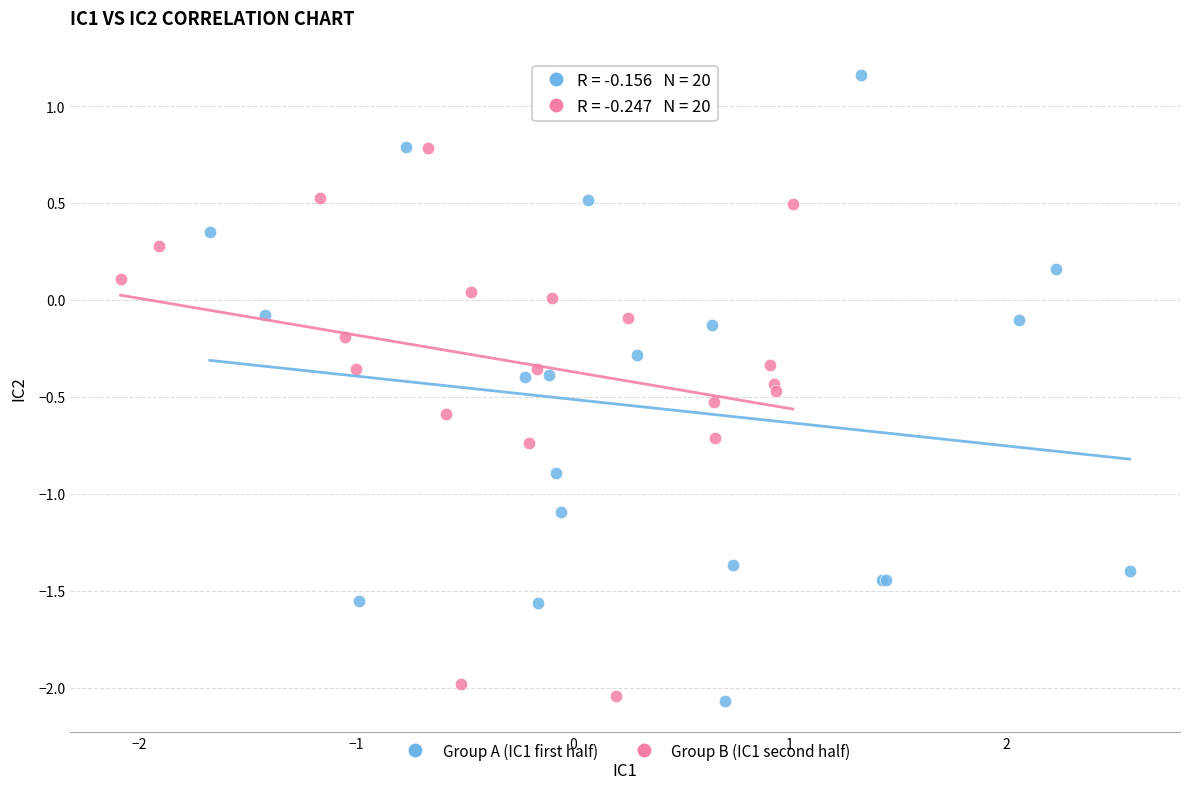

Which series reaches the maximum Y coordinate?

Group A (IC1 first half)